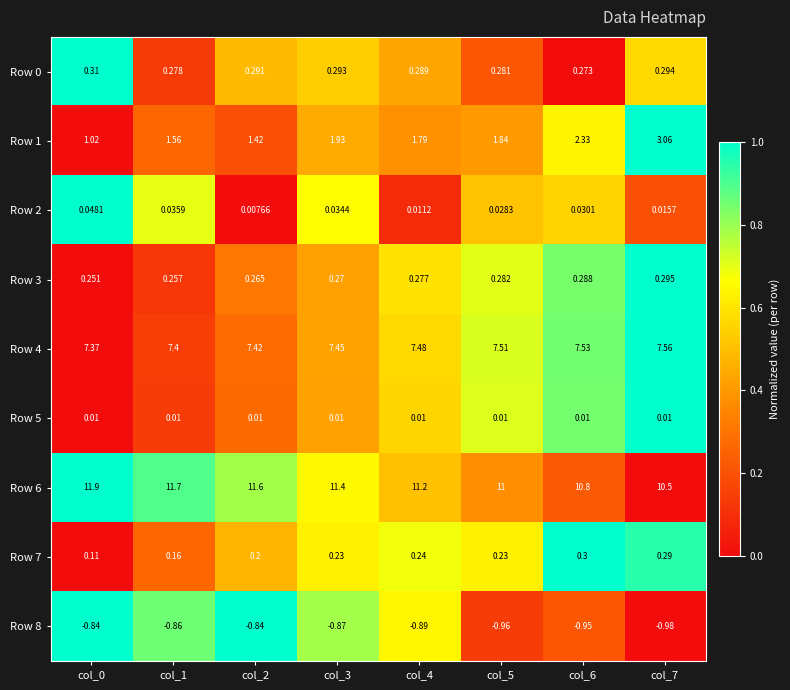

How many series are shown in this chart?

9